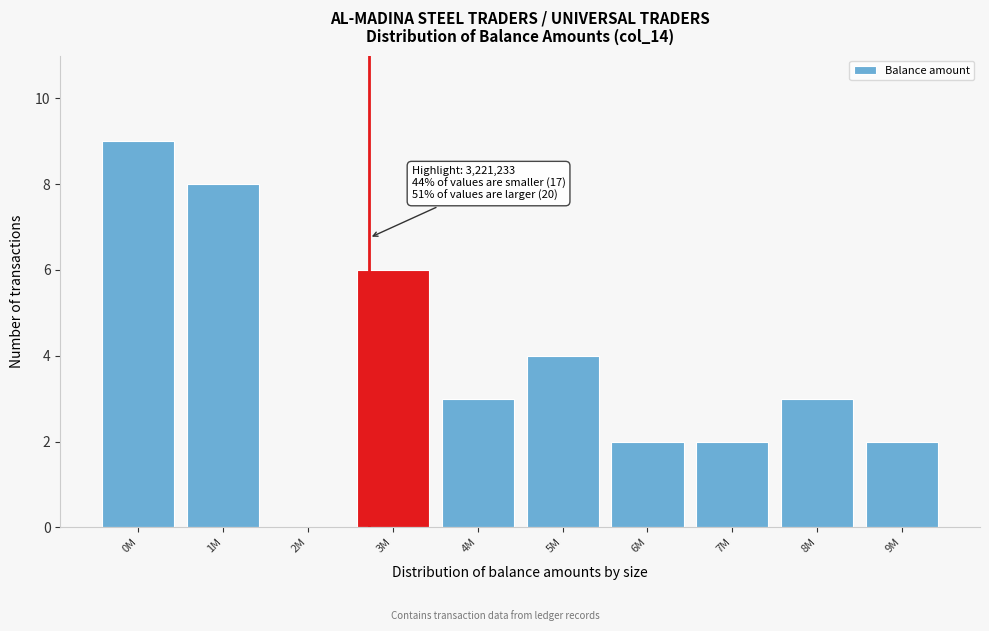

Reading left to right, transcribe all the data shown in this chart.

0M=9	1M=8	2M=0	3M=6	4M=3	5M=4	6M=2	7M=2	8M=3	9M=2